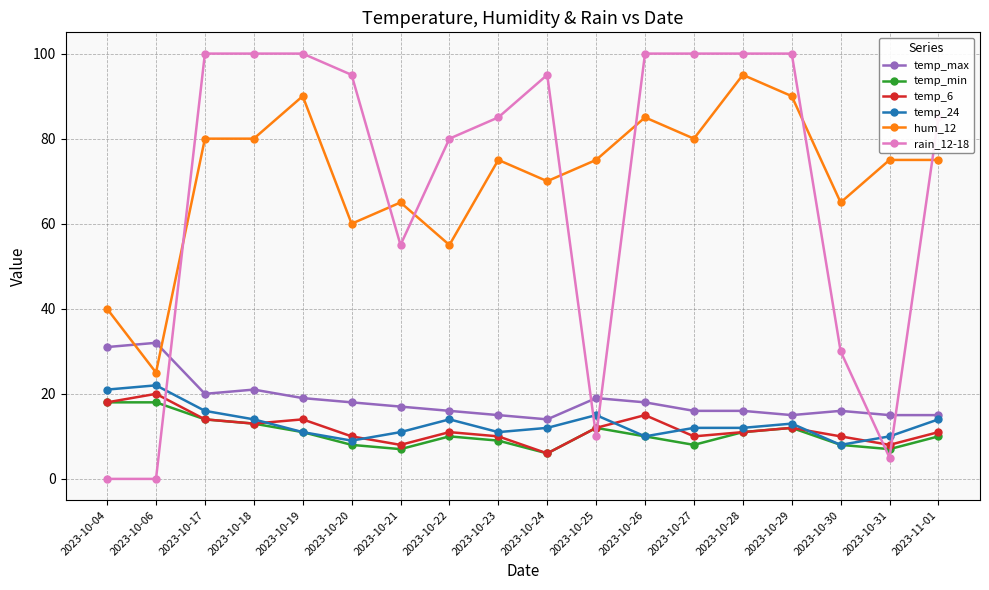

True or false: temp_24 and rain_12-18 cross at least once.

True